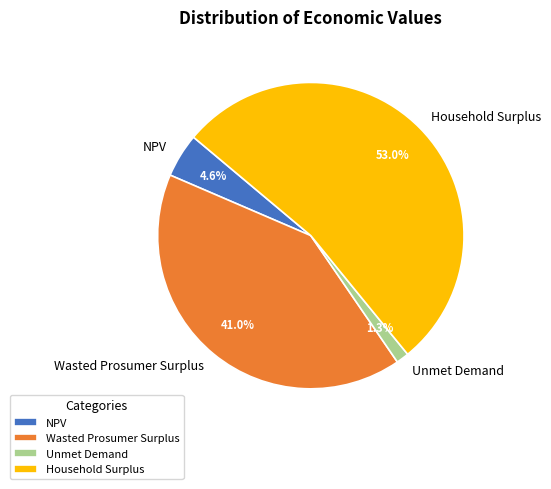

Rank the categories by value from lowest to highest.

Unmet Demand, NPV, Wasted Prosumer Surplus, Household Surplus